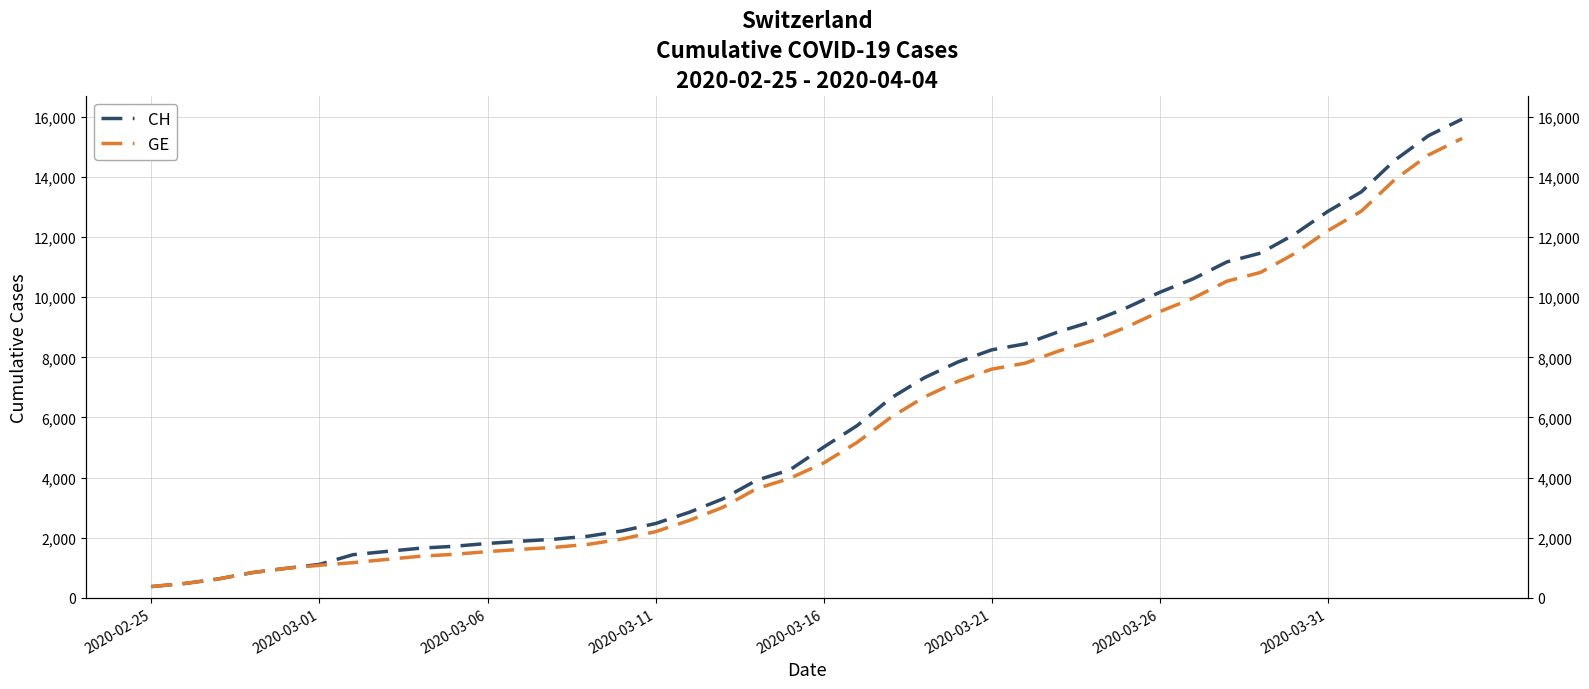

True or false: GE has more than 2 points higher than both neighbors.

False